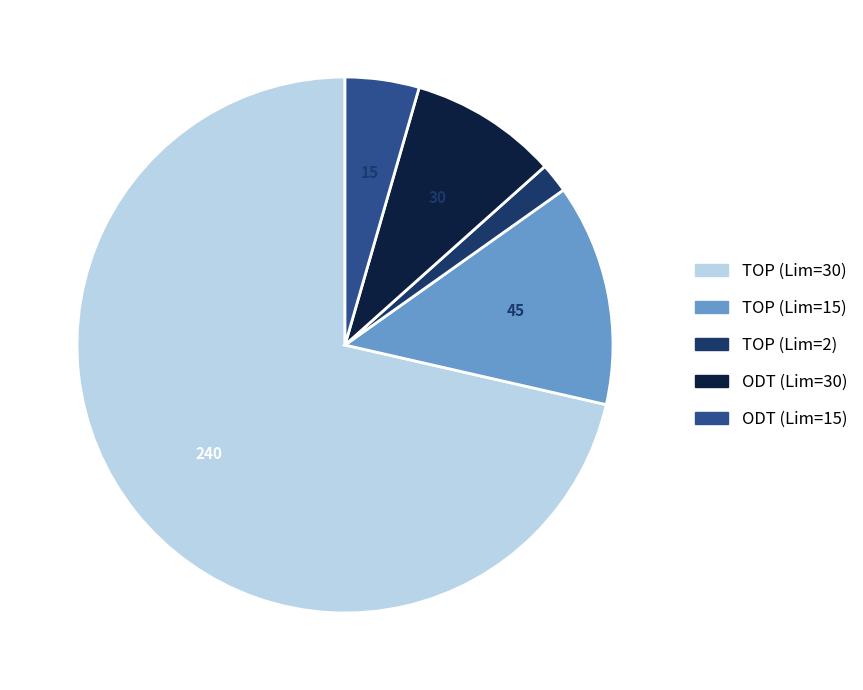

What is the smallest slice in the pie chart?

TOP (Lim=2)